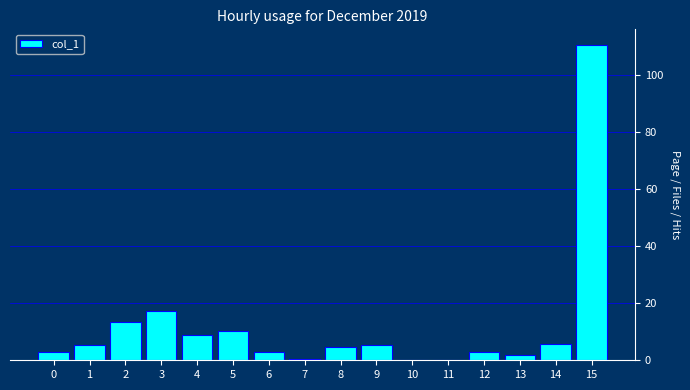

At which label is the value closest to 55?

3